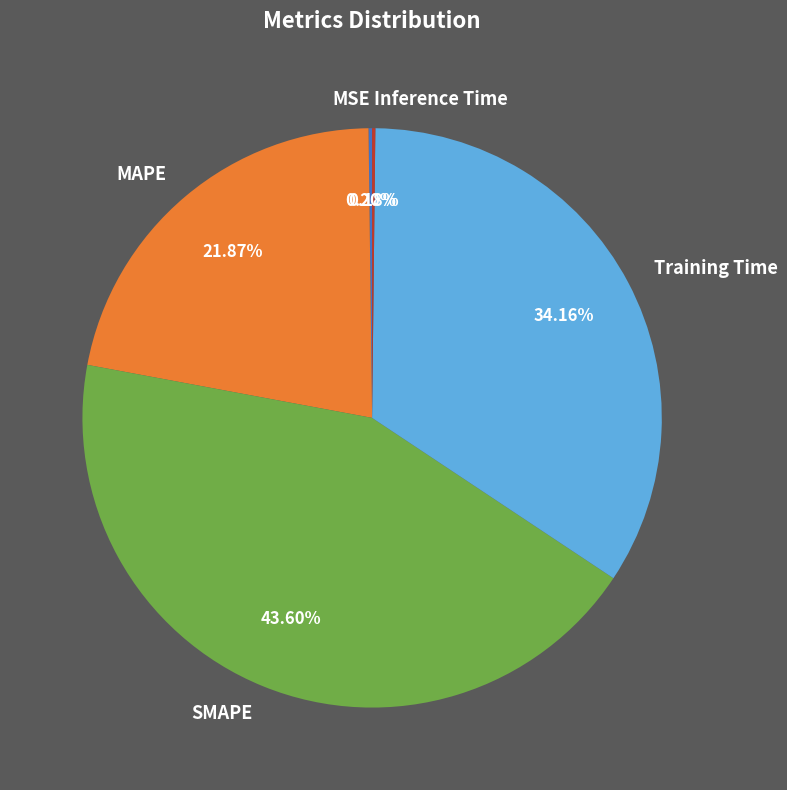

Which has a higher value, MAPE or SMAPE?

SMAPE